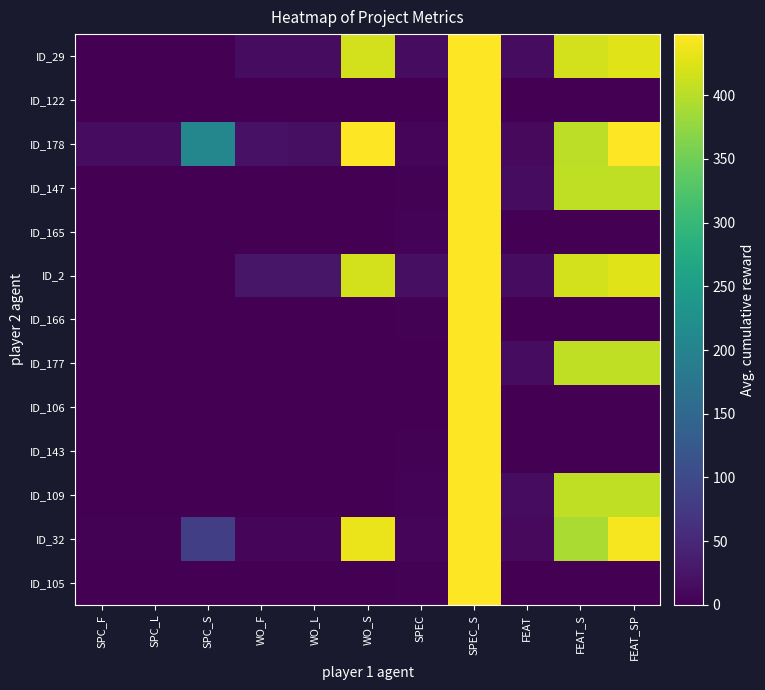

Which series has the largest total across all categories?

ID_178